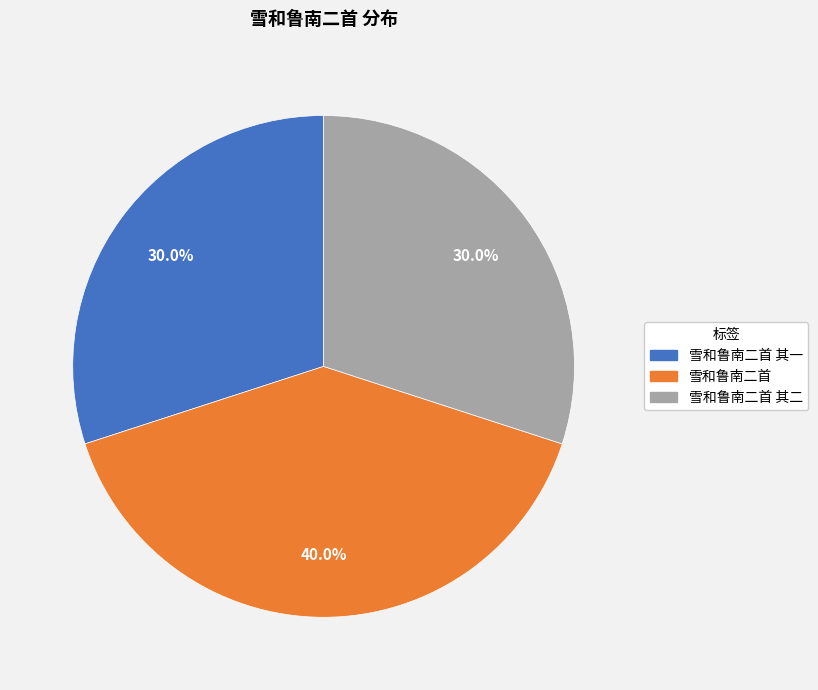

Is there any slice that represents more than half of the pie?

No